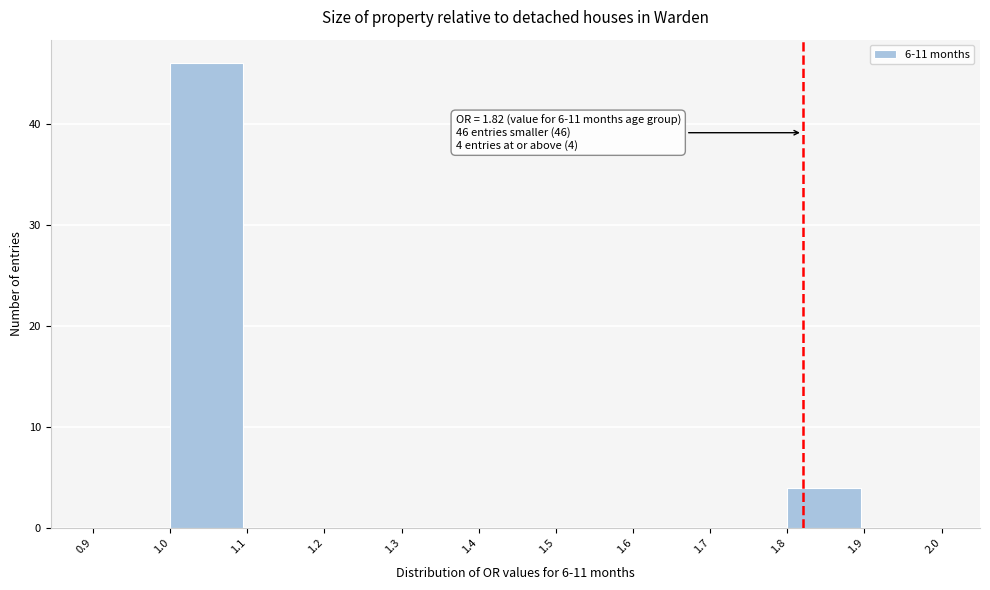

Which range on the x-axis has the tallest bar?

1.0 to 1.1